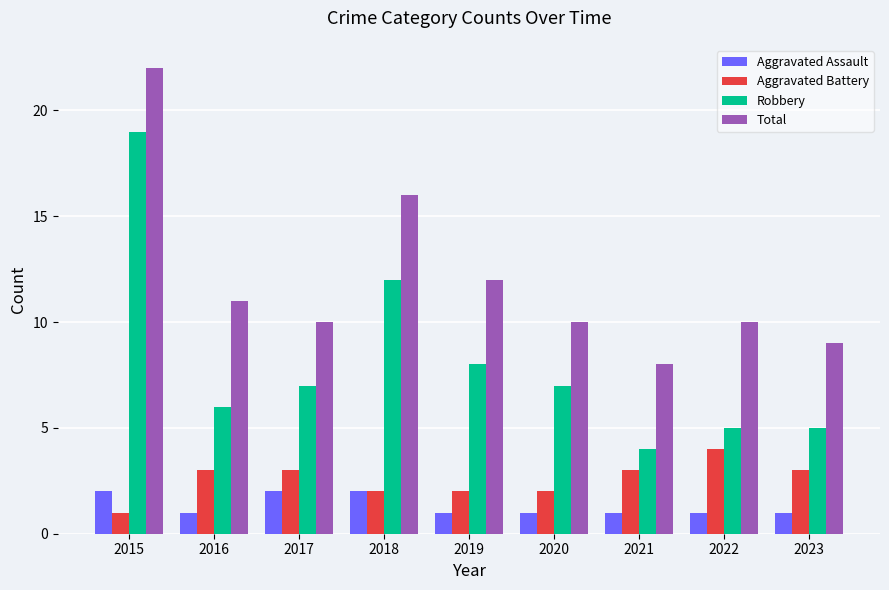

What is the difference between the second highest and minimum values in the Robbery series?

8